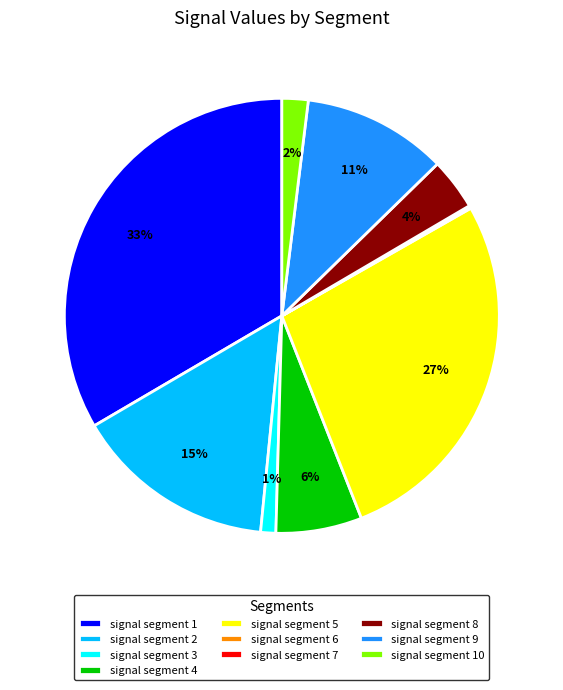

The signal segment 5 slice represents 27% of the pie. True or false?

True